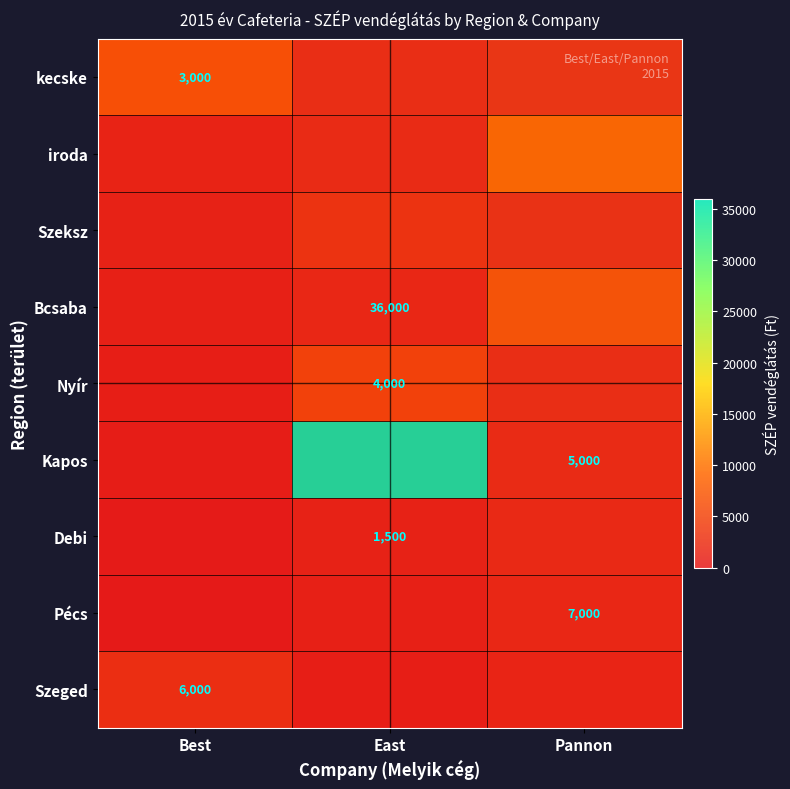

How many series are shown in this chart?

9